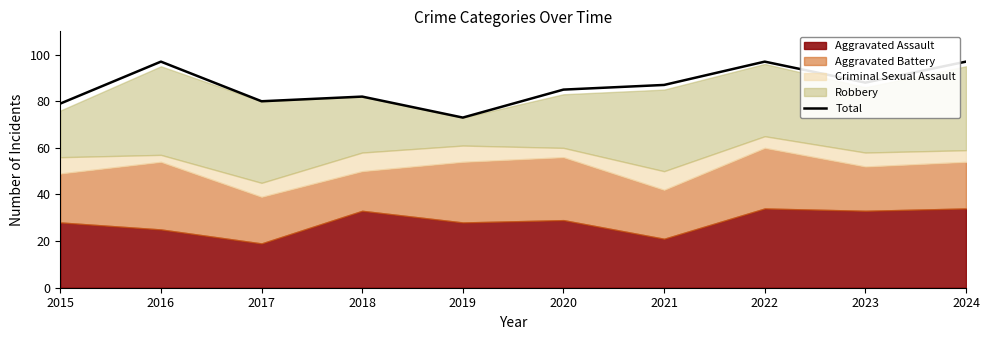

What is the minimum value shown in the chart?

73